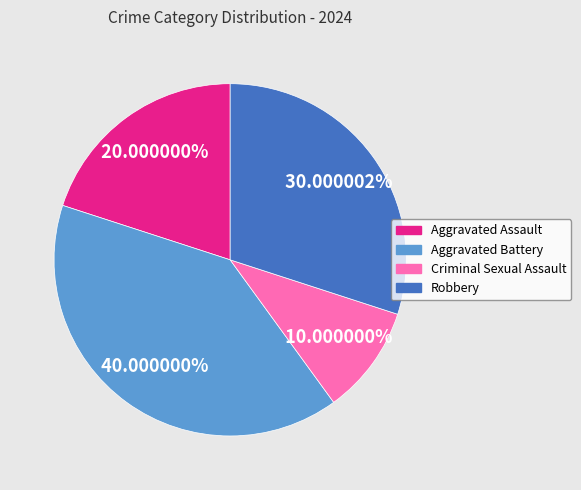

Combined, do Robbery and Aggravated Battery account for over 50%?

Yes